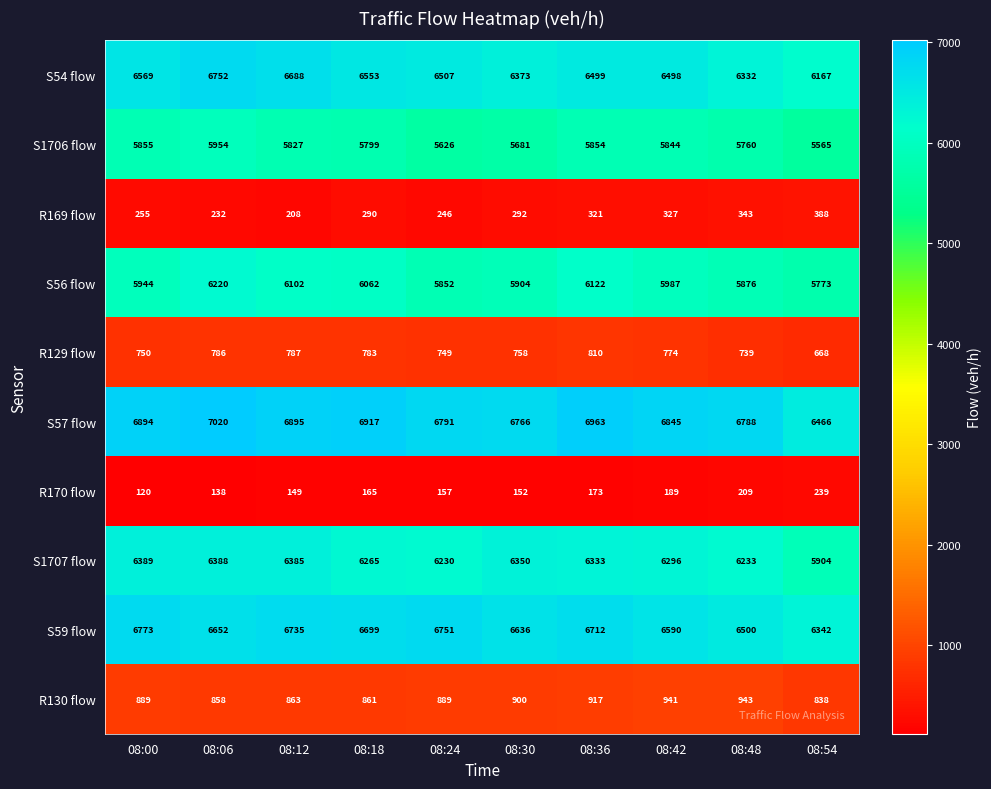

Count the number of categories in the chart.

10